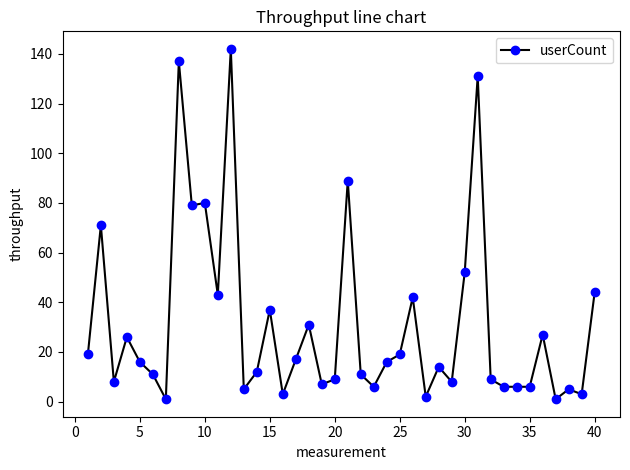

What is the greatest value displayed?

142